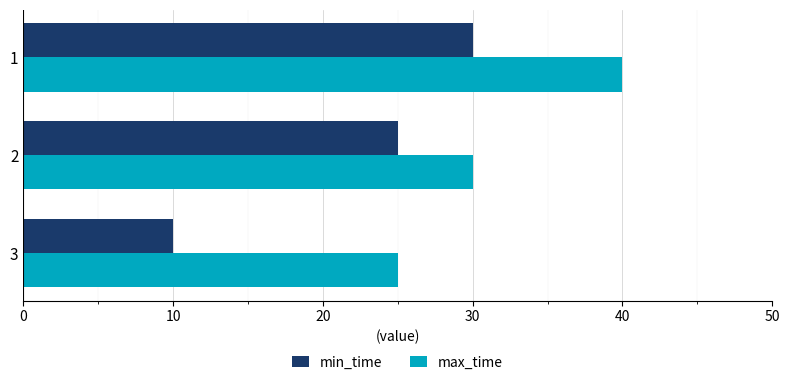

How many categories are shown in the chart?

3